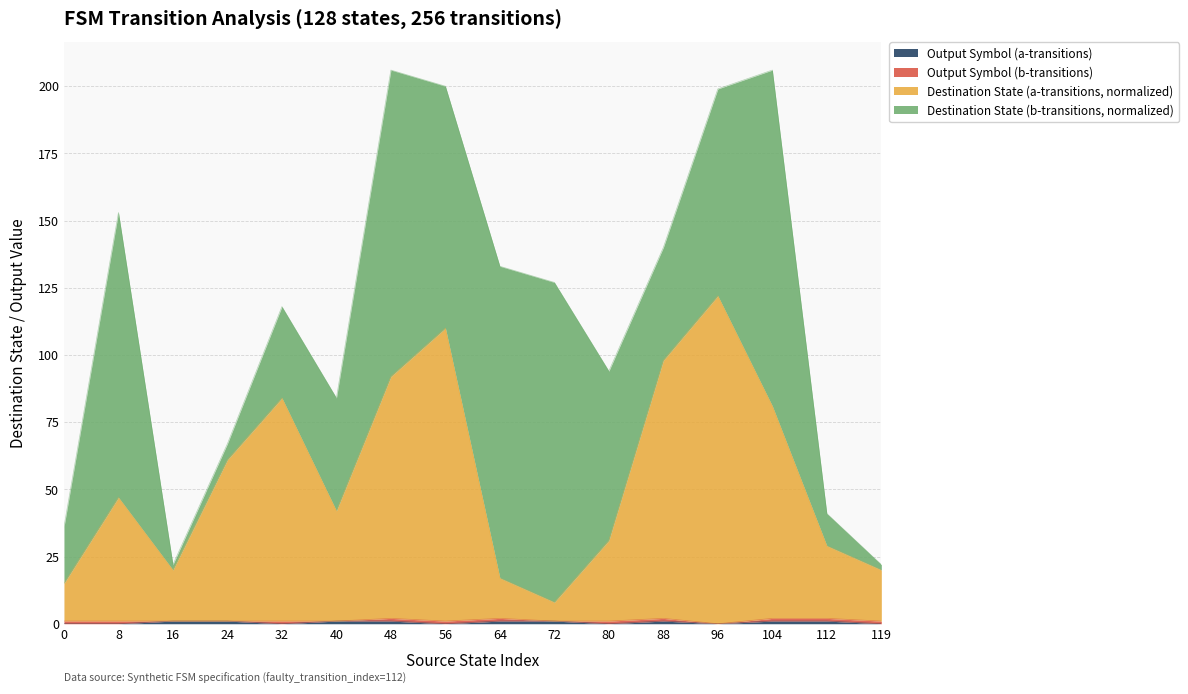

Does the chart have visible grid lines?

Yes